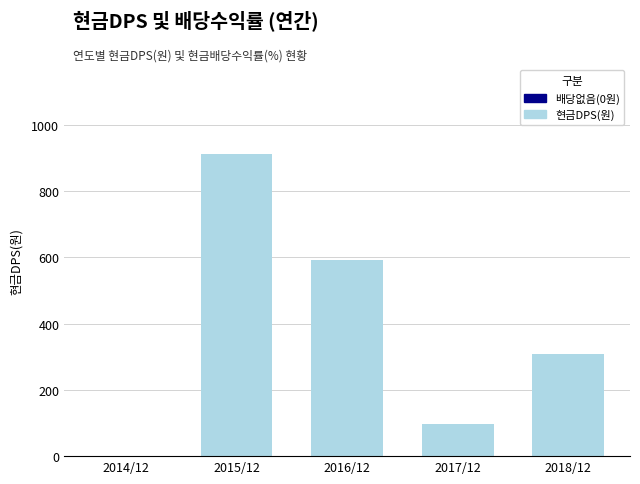

What value does the data have at 2016/12, to the nearest 50?

600